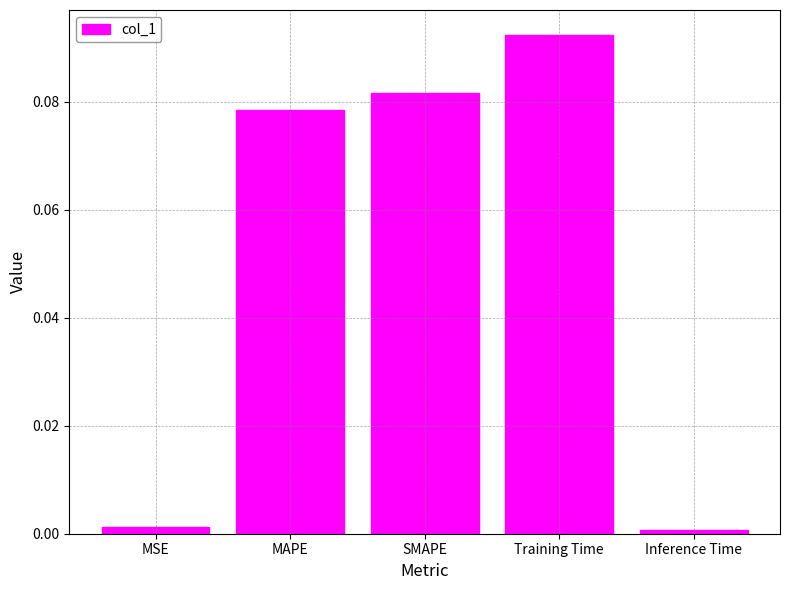

Are the bars grouped side by side (vs. stacked)?

No